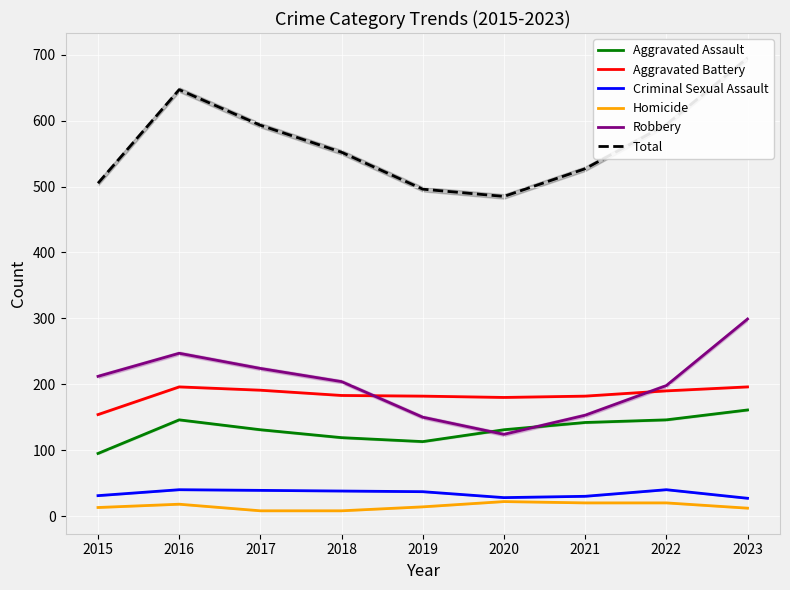

True or false: Robbery has a value of 299 at 2017.

False